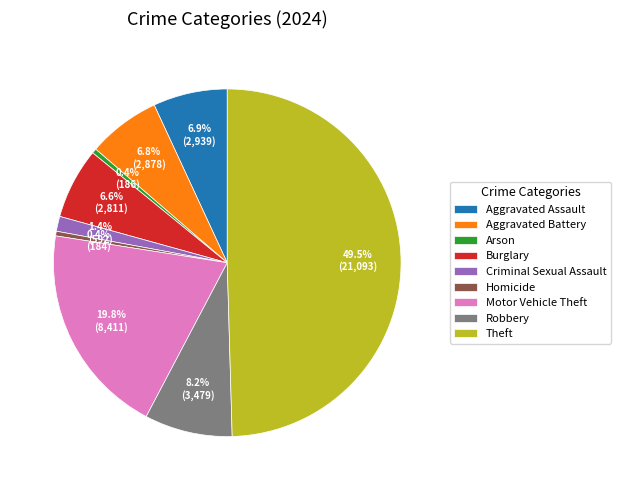

Approximately how many times larger is the value at Theft compared to Aggravated Assault?

7.2